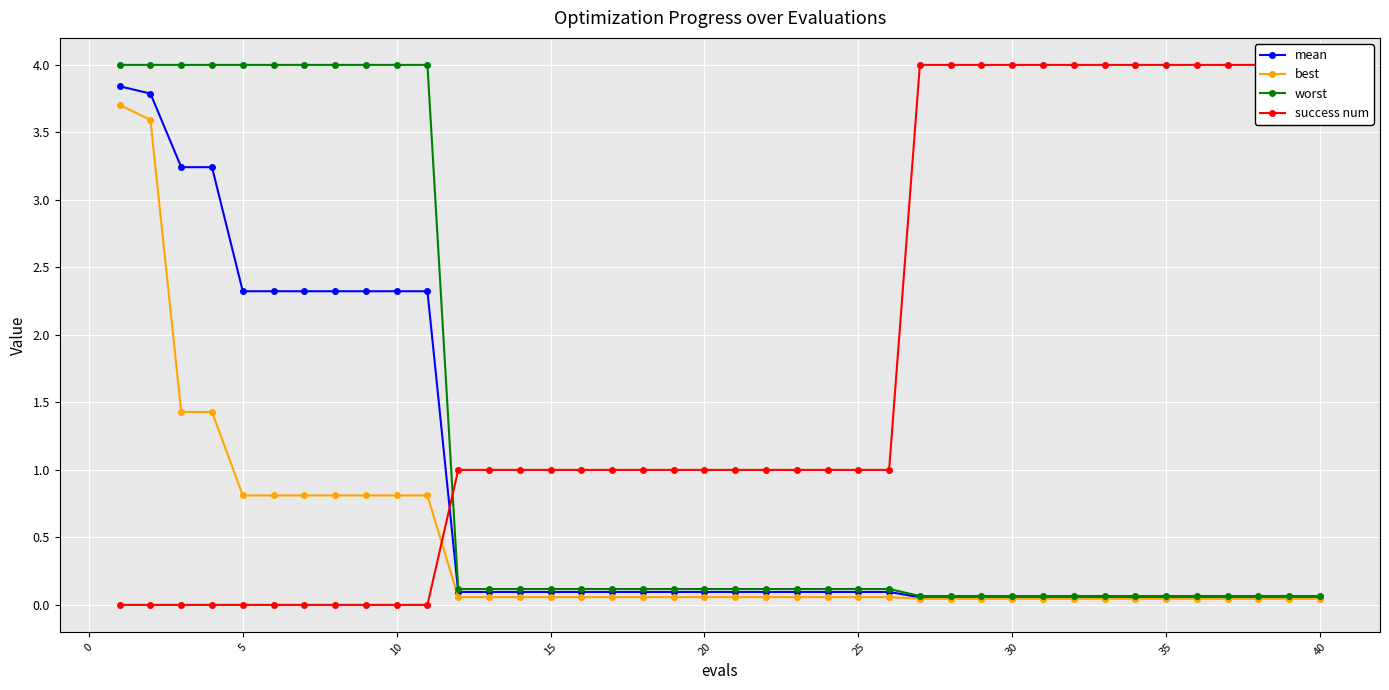

What is the highest value of the worst series?

4.0